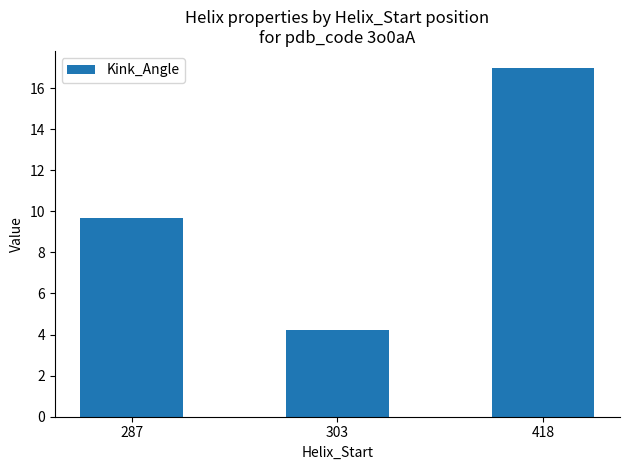

What is the smallest value displayed?

4.2